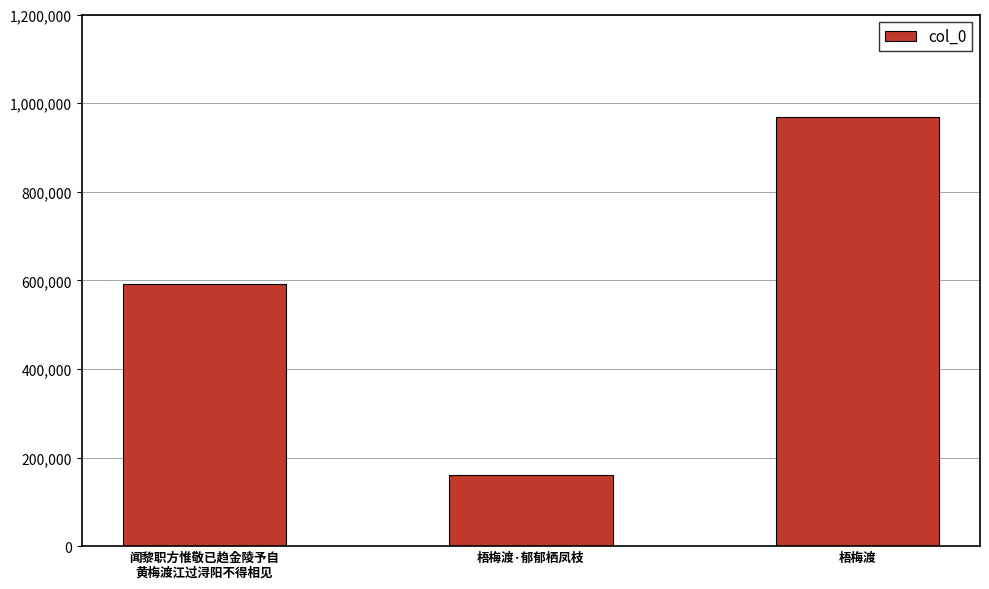

Rank the categories by value from highest to lowest.

梧梅渡, 闻黎职方惟敬已趋金陵予自
黄梅渡江过浔阳不得相见, 梧梅渡·郁郁栖凤枝